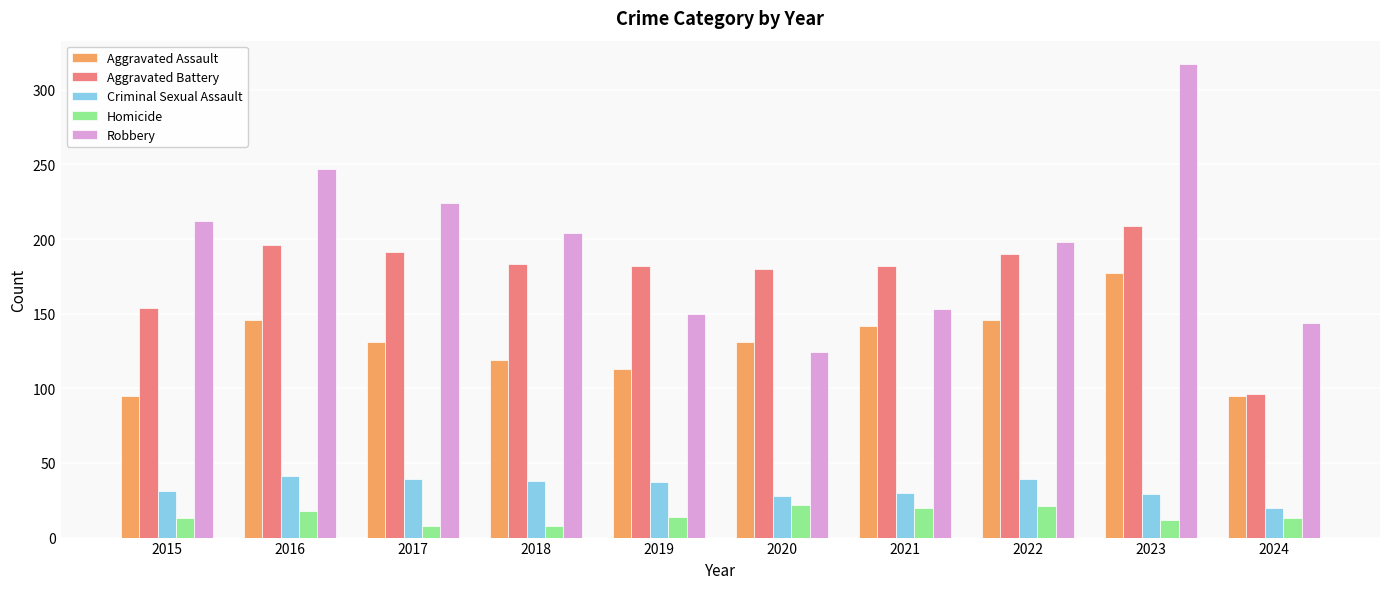

Is it true that Aggravated Assault equals 131 at 2017?

True